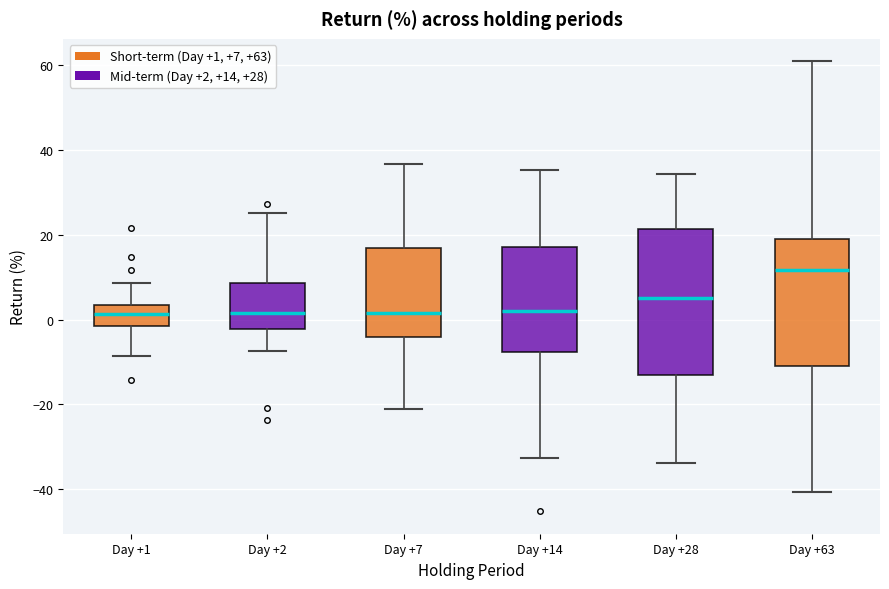

Reading left to right, transcribe this box plot: for each box, give where its median line is, the range the box spans, and where its two whiskers end, as read against the y-axis. The values are not printed on the chart, so give them approximately, as read against the axis.

Day +1: median 2, box -2 to 4, whiskers -8 to 8
Day +2: median 2, box -2 to 8, whiskers -8 to 26
Day +7: median 2, box -4 to 16, whiskers -22 to 36
Day +14: median 2, box -8 to 18, whiskers -32 to 36
Day +28: median 6, box -14 to 22, whiskers -34 to 34
Day +63: median 12, box -10 to 20, whiskers -40 to 60